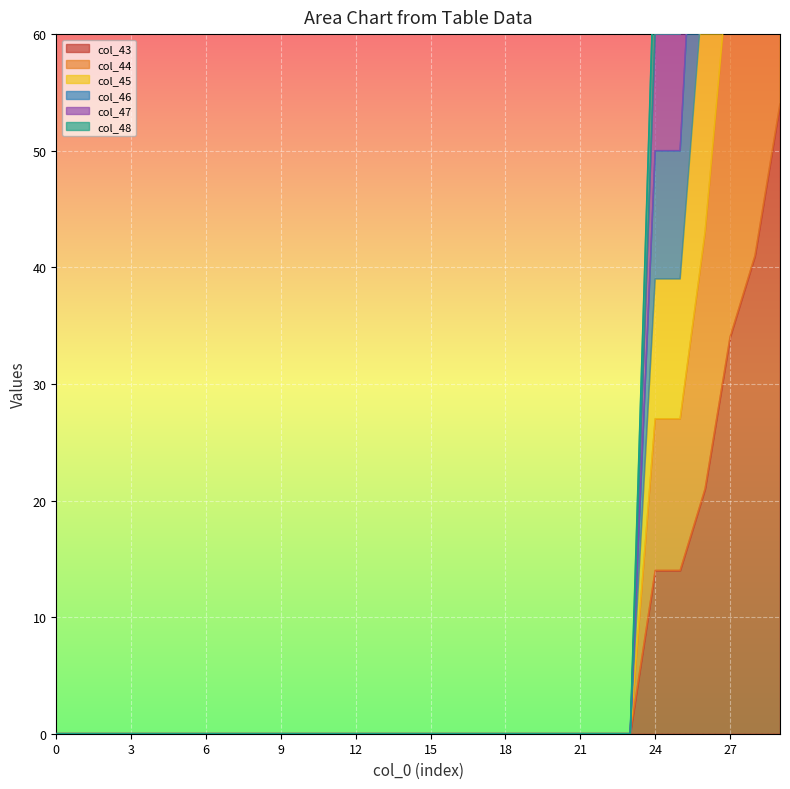

At which label is col_47 closest to 105?

26